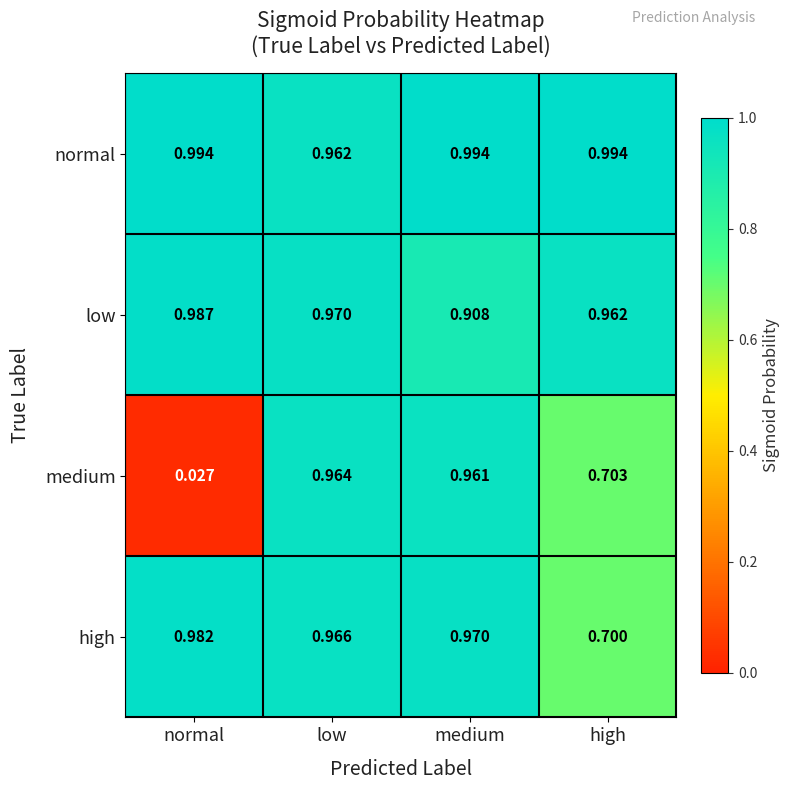

Which label corresponds to the smallest value in the chart?

normal